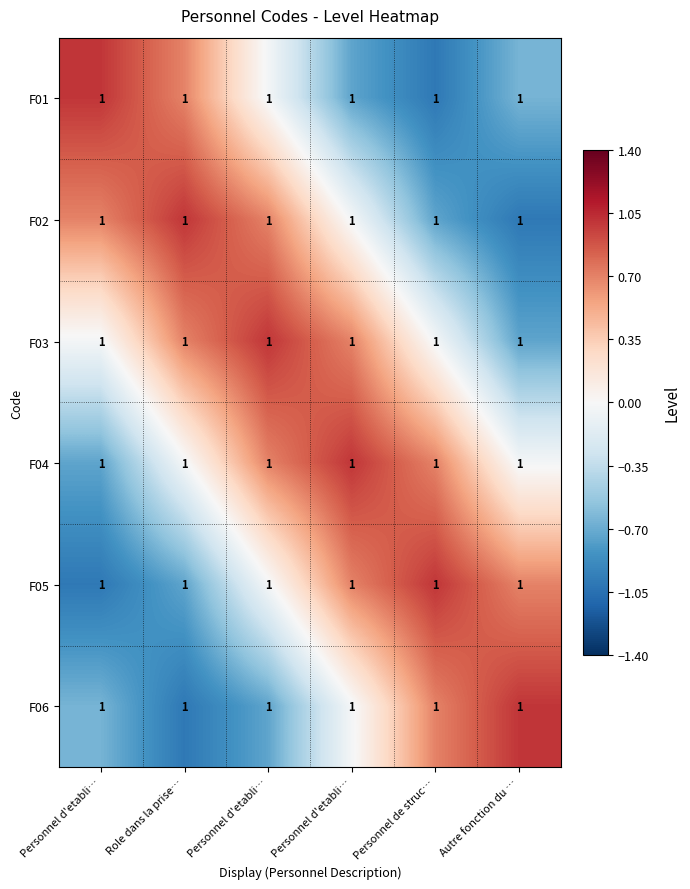

The F01 series shows -0.0 at Personnel d'etabli…. True or false?

False